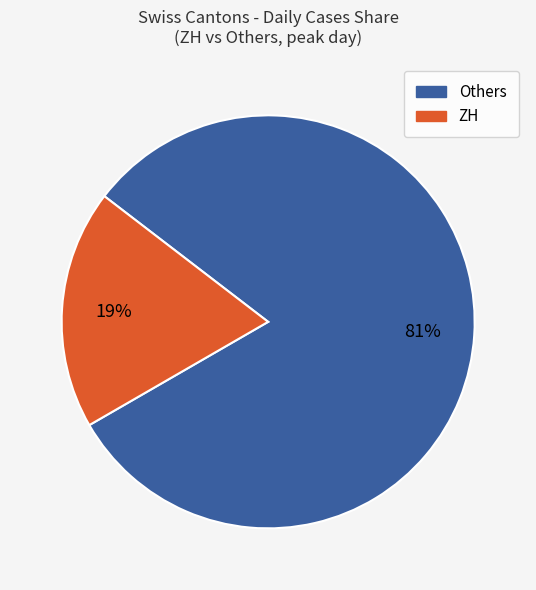

Is there a majority slice in this chart?

Yes